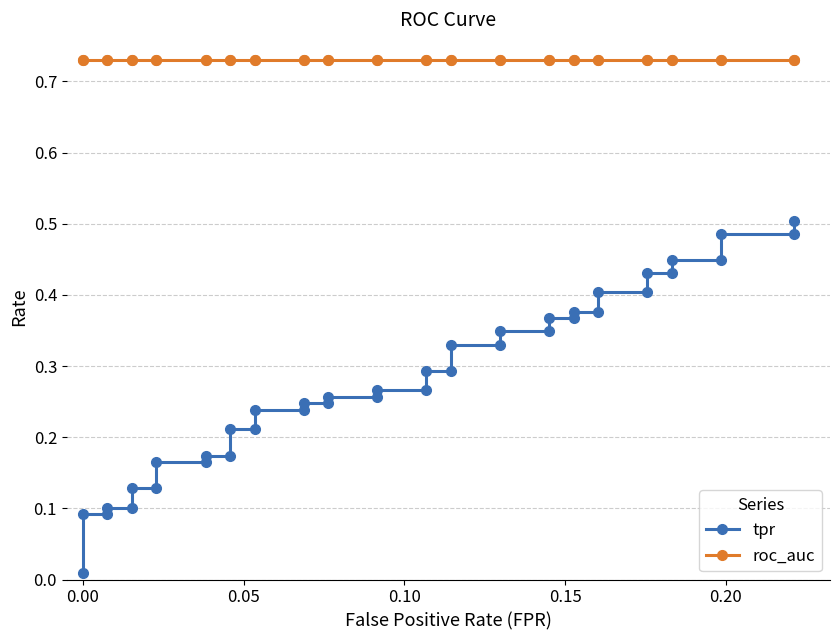

What is the greatest value displayed?

0.7